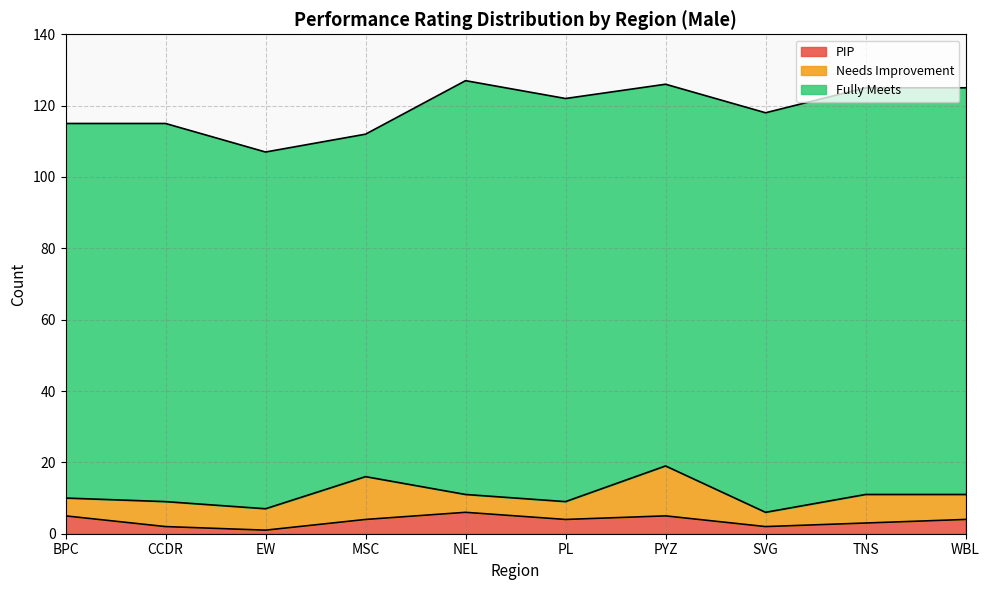

Does the chart have visible grid lines?

Yes